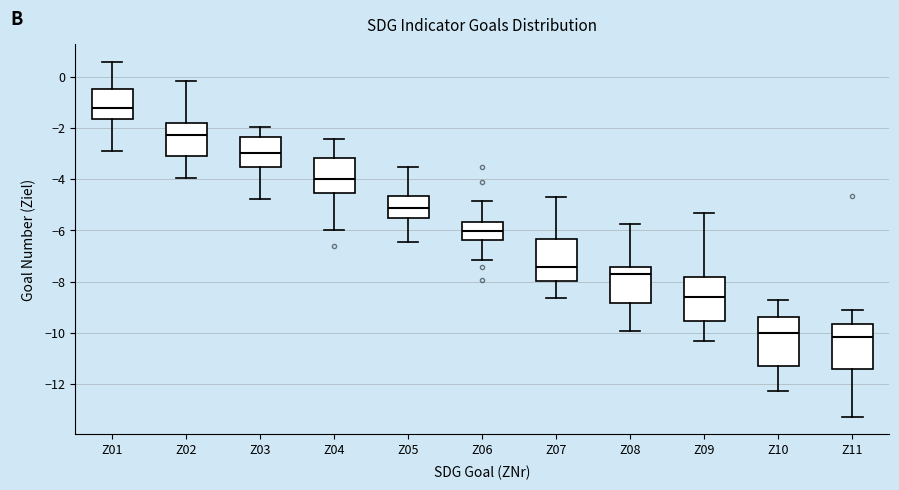

Reading left to right, read every box against the y-axis: the position of its median line, the range the box covers, and the ends of its whiskers. The values are not printed on the chart, so give them approximately, as read against the axis.

Z01: median -1.2, box -1.6 to -0.4, whiskers -3.0 to 0.6
Z02: median -2.2, box -3.0 to -1.8, whiskers -4.0 to -0.2
Z03: median -3.0, box -3.6 to -2.4, whiskers -4.8 to -2.0
Z04: median -4.0, box -4.6 to -3.2, whiskers -6.0 to -2.4
Z05: median -5.2, box -5.6 to -4.6, whiskers -6.4 to -3.6
Z06: median -6.0, box -6.4 to -5.6, whiskers -7.2 to -4.8
Z07: median -7.4, box -8.0 to -6.4, whiskers -8.6 to -4.8
Z08: median -7.6, box -8.8 to -7.4, whiskers -10.0 to -5.8
Z09: median -8.6, box -9.6 to -7.8, whiskers -10.4 to -5.4
Z10: median -10.0, box -11.2 to -9.4, whiskers -12.2 to -8.8
Z11: median -10.2, box -11.4 to -9.6, whiskers -13.2 to -9.2